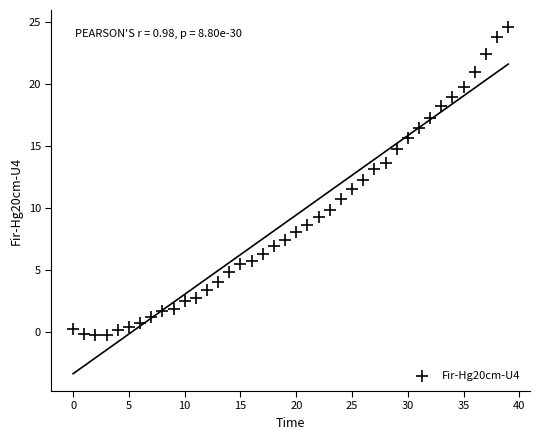

What is the range of Y values (max minus min)?

24.8